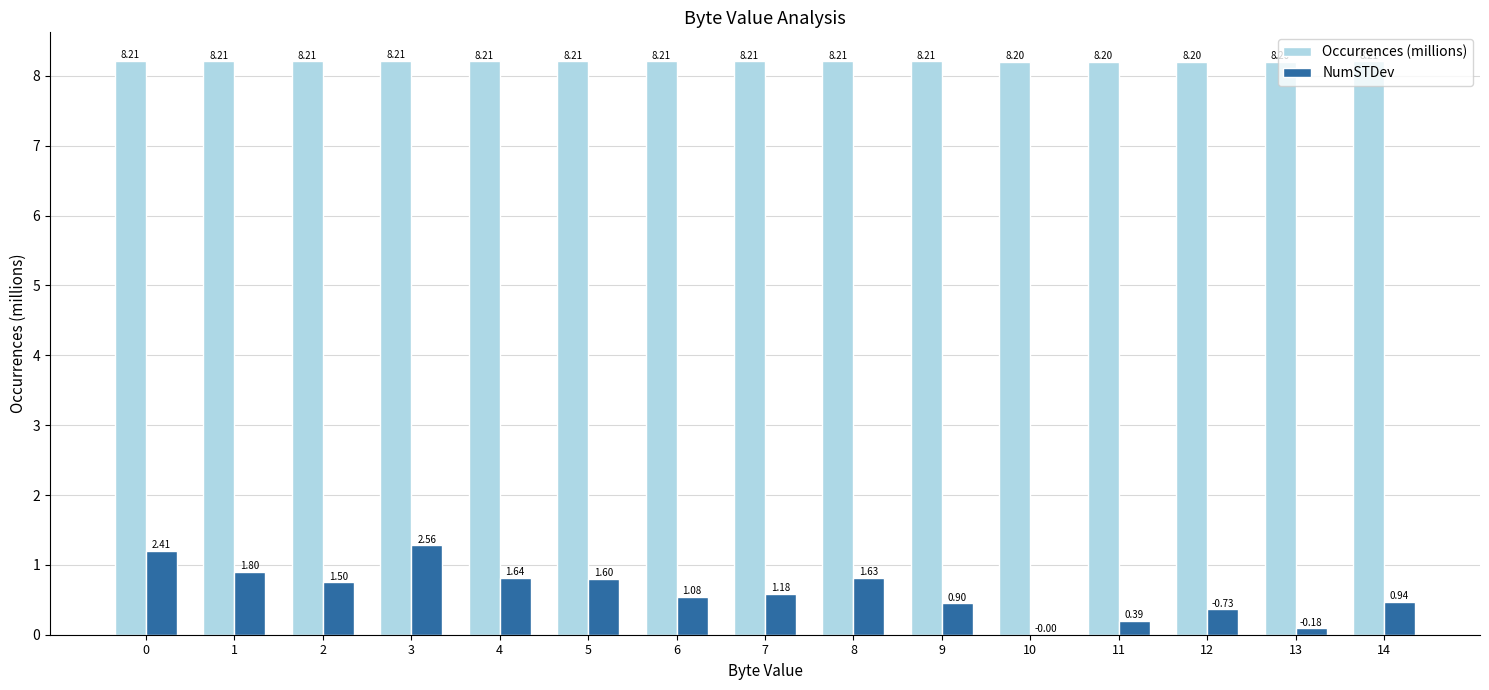

Is it true that Occurrences (millions) equals 12.6 at 6?

False